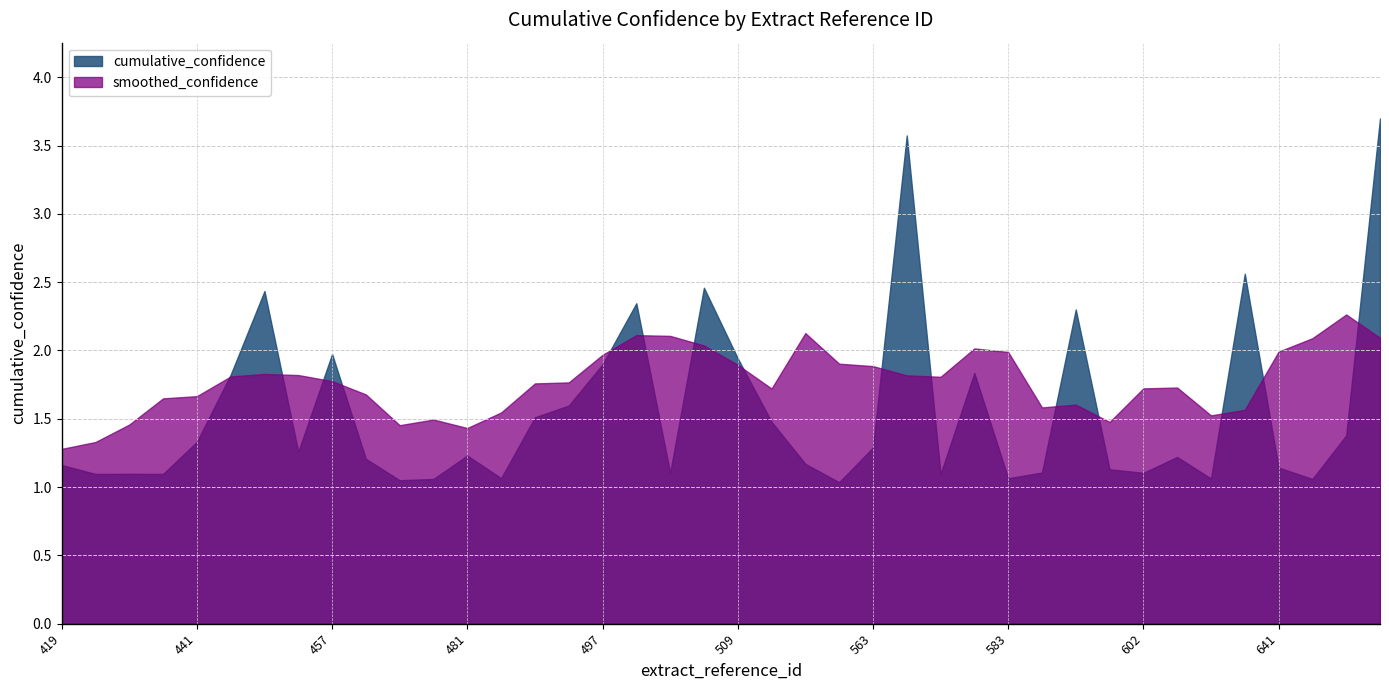

How many lines are shown in the chart?

2